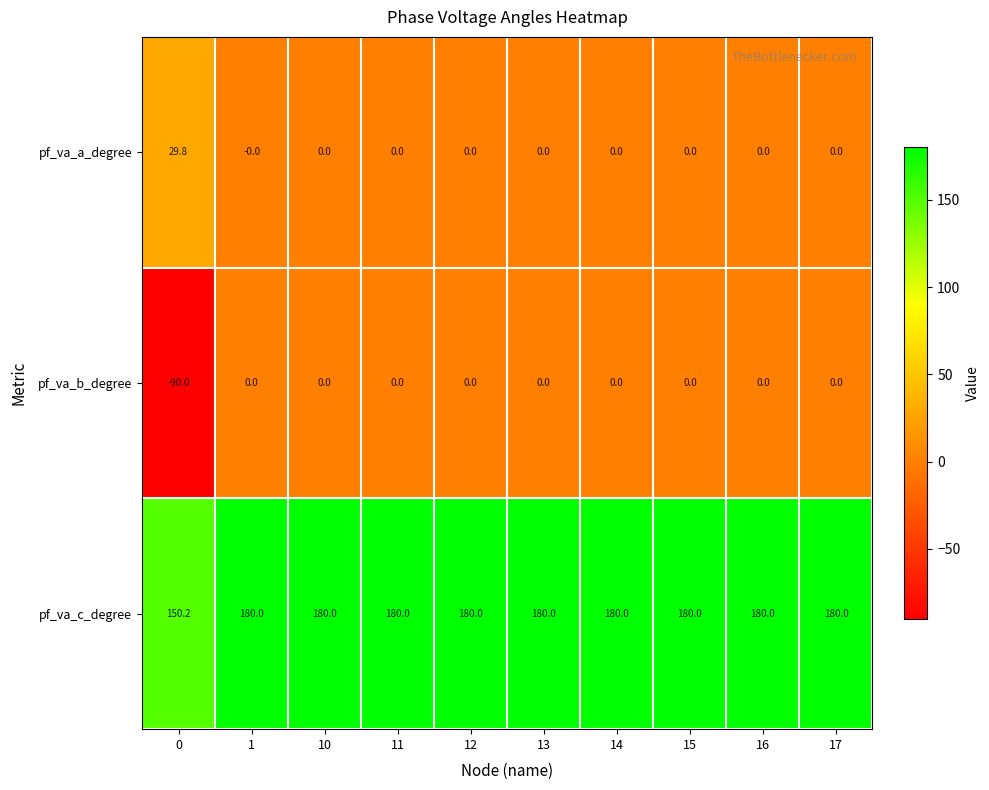

The value of pf_va_c_degree at 15 is 48.7. True or false?

False